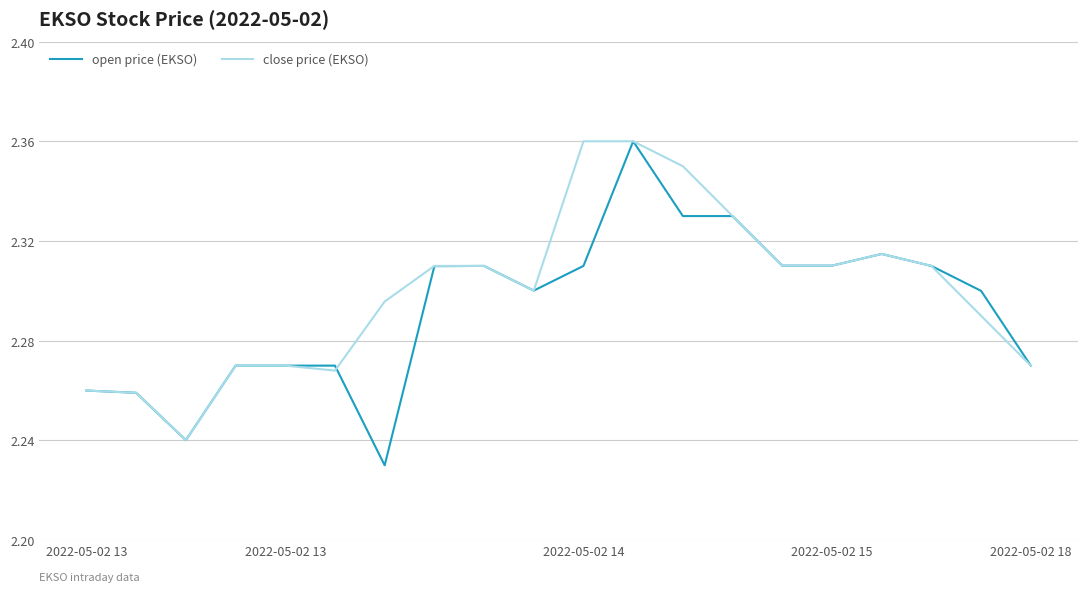

Which series has the widest spread of values?

open price (EKSO)